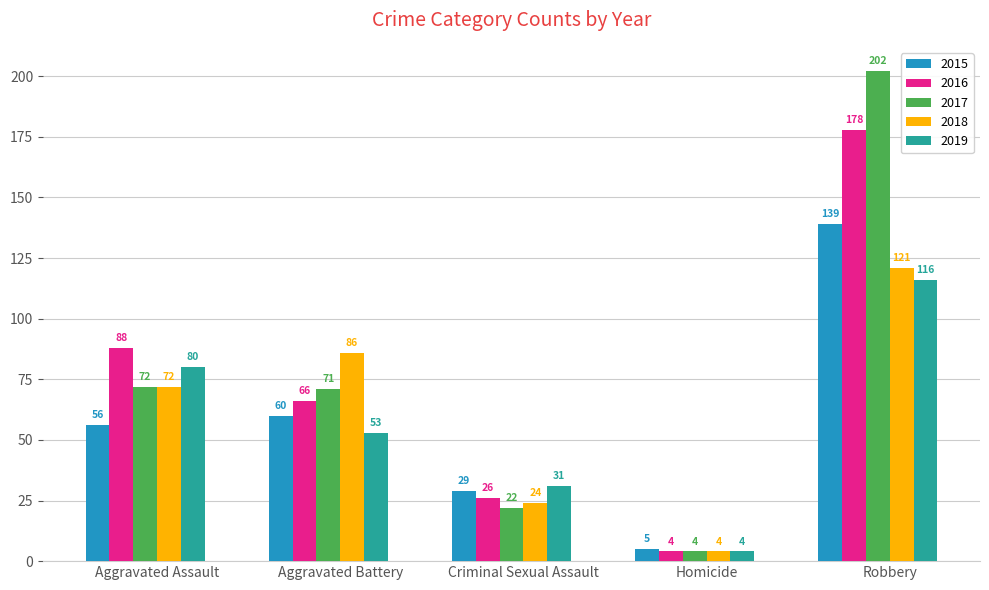

Rank the series by their maximum value, from lowest to highest.

2019, 2018, 2015, 2016, 2017